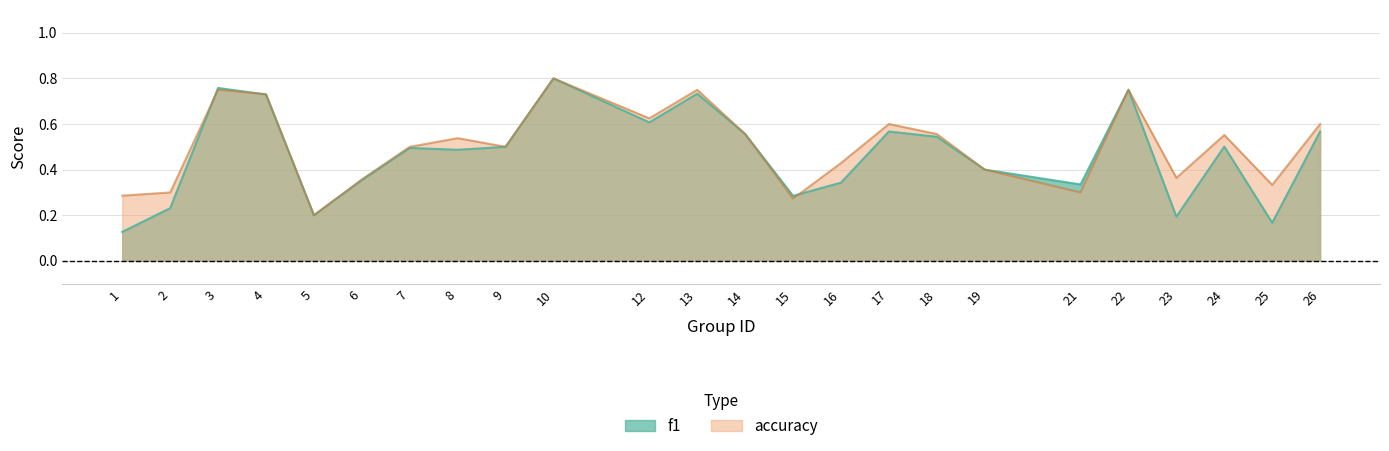

What is the sum of all f1 values?

11.2